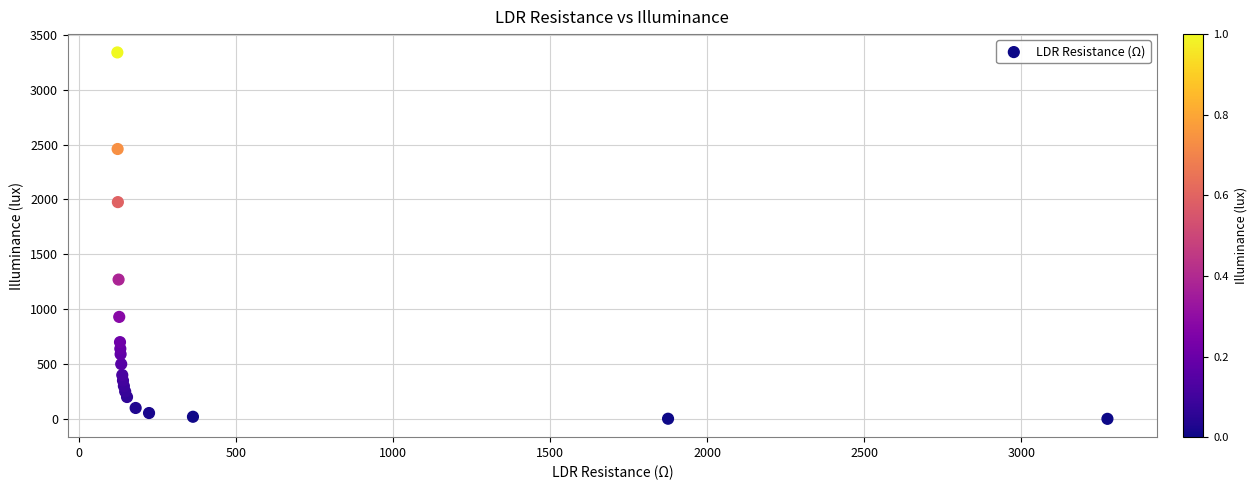

What Y value in the scatter plot is closest to 1670?

1976